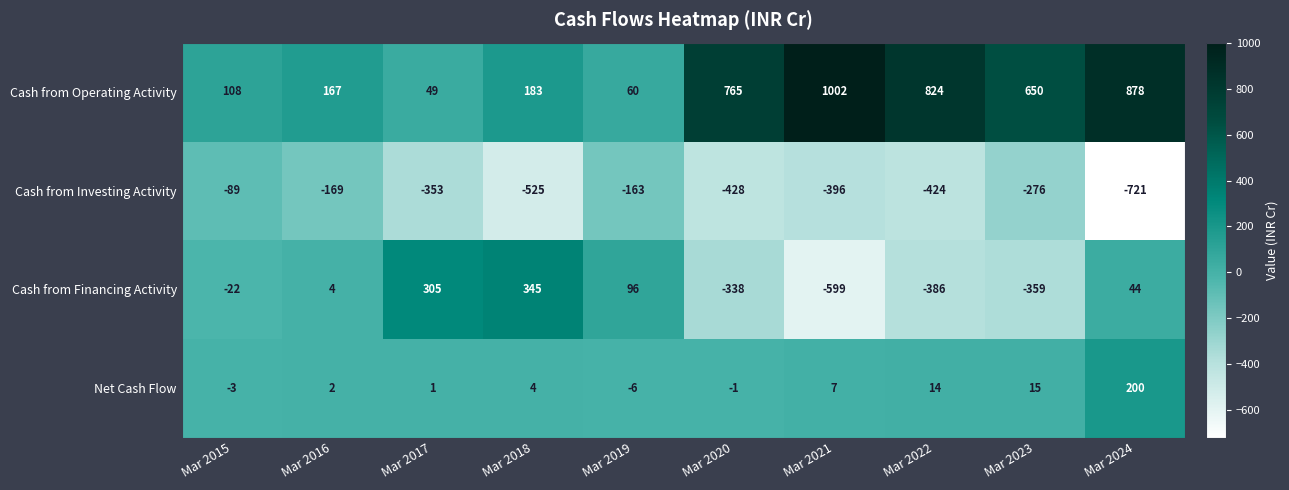

How many positive values does the Cash from Financing Activity series have?

5